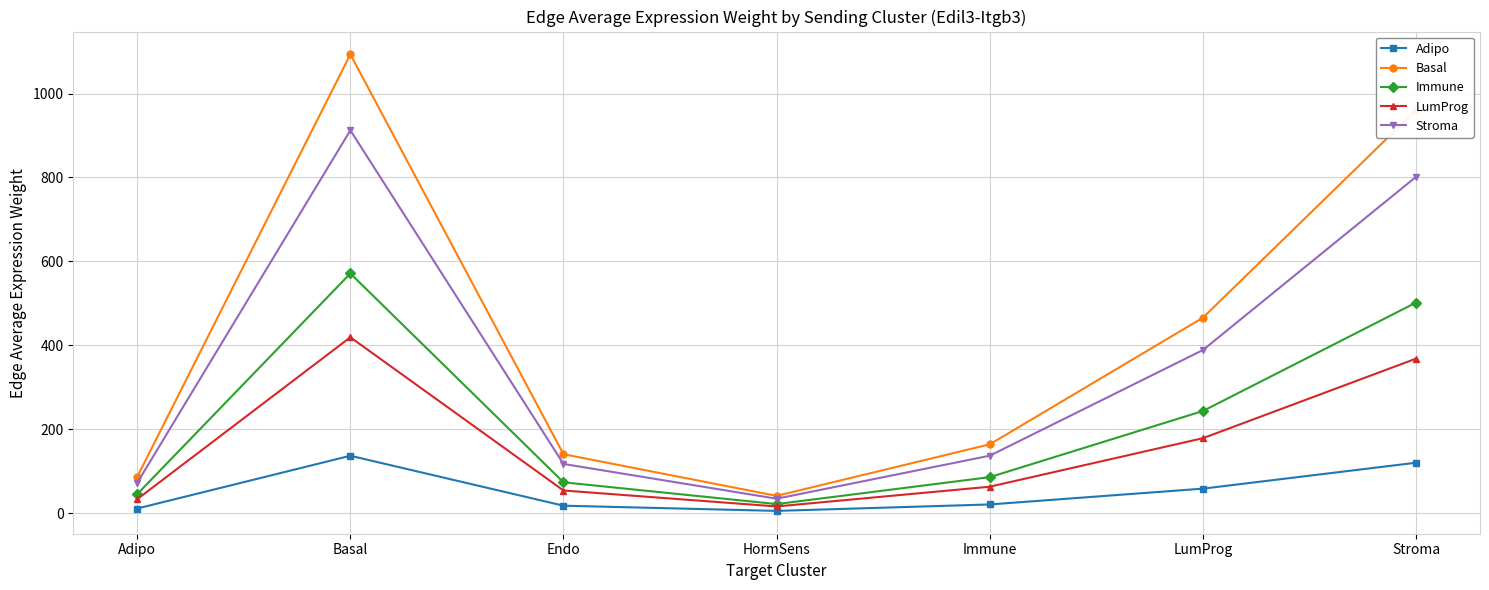

True or false: Basal has more than 2 interior local peaks.

False